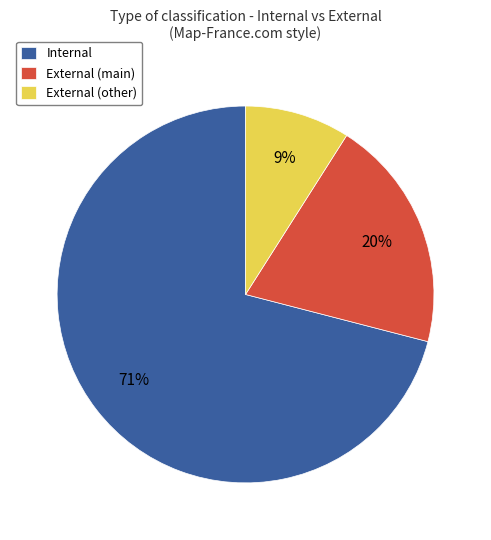

Count the number of slices in the pie.

3